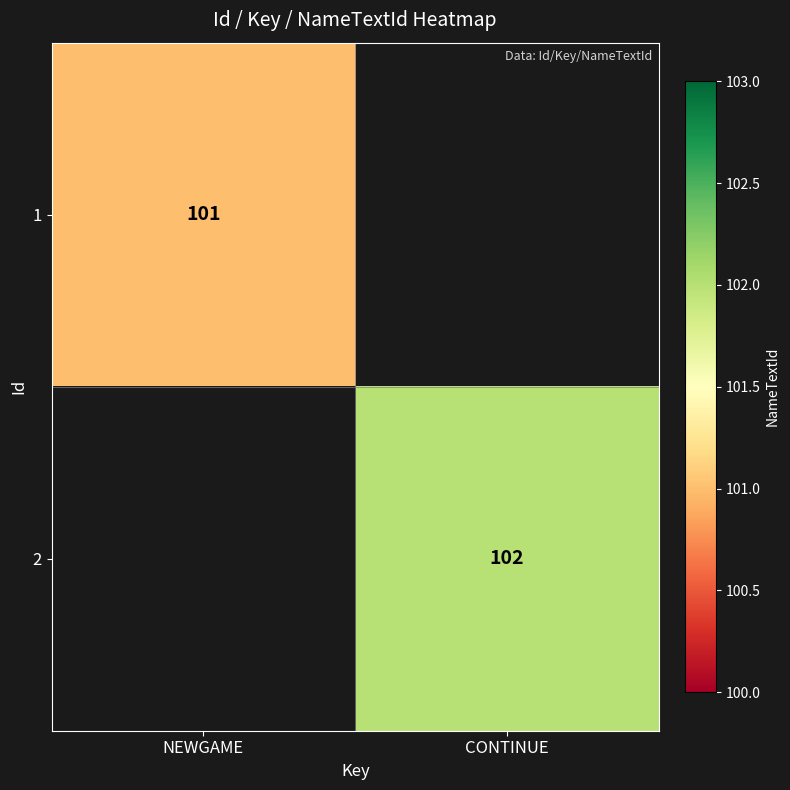

What is the smallest value displayed?

101.0